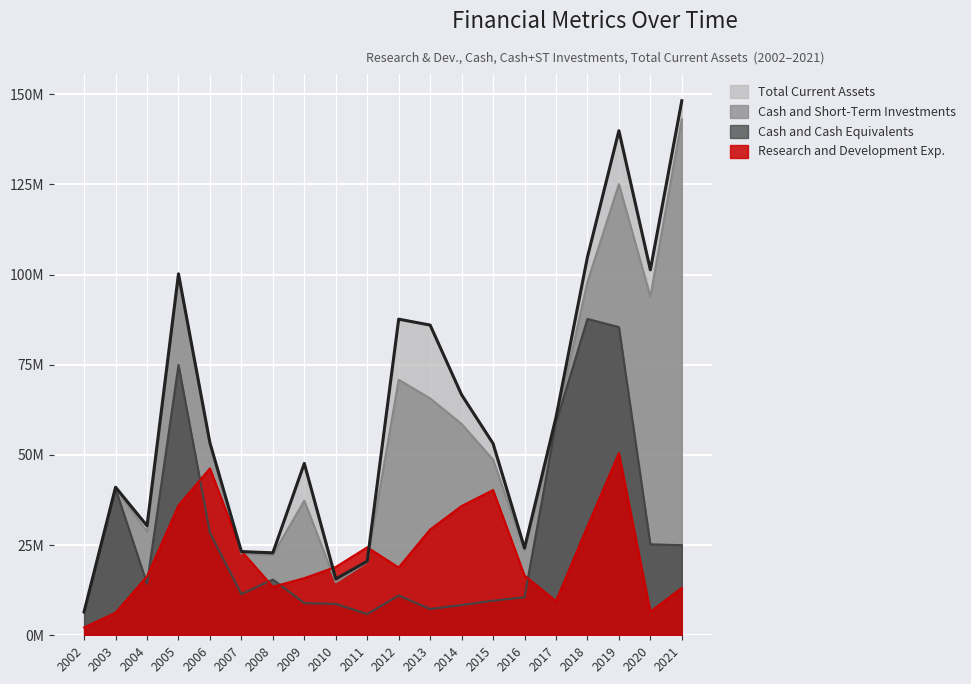

What is the average value of the Total Current Assets series?

61693250